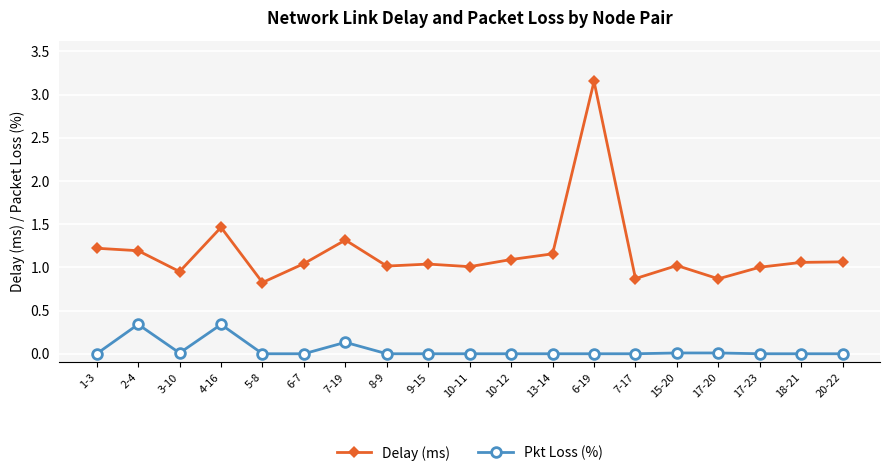

Is the value of Pkt Loss (%) at 9-15 greater than the value of Delay (ms) at 13-14?

No